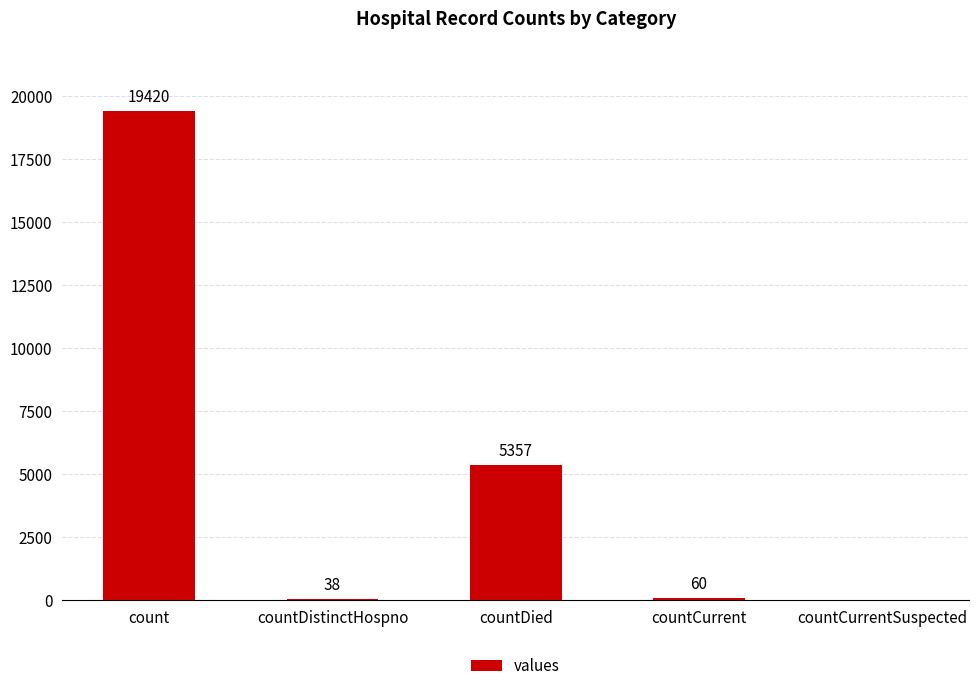

What is the sum of all values?

24875